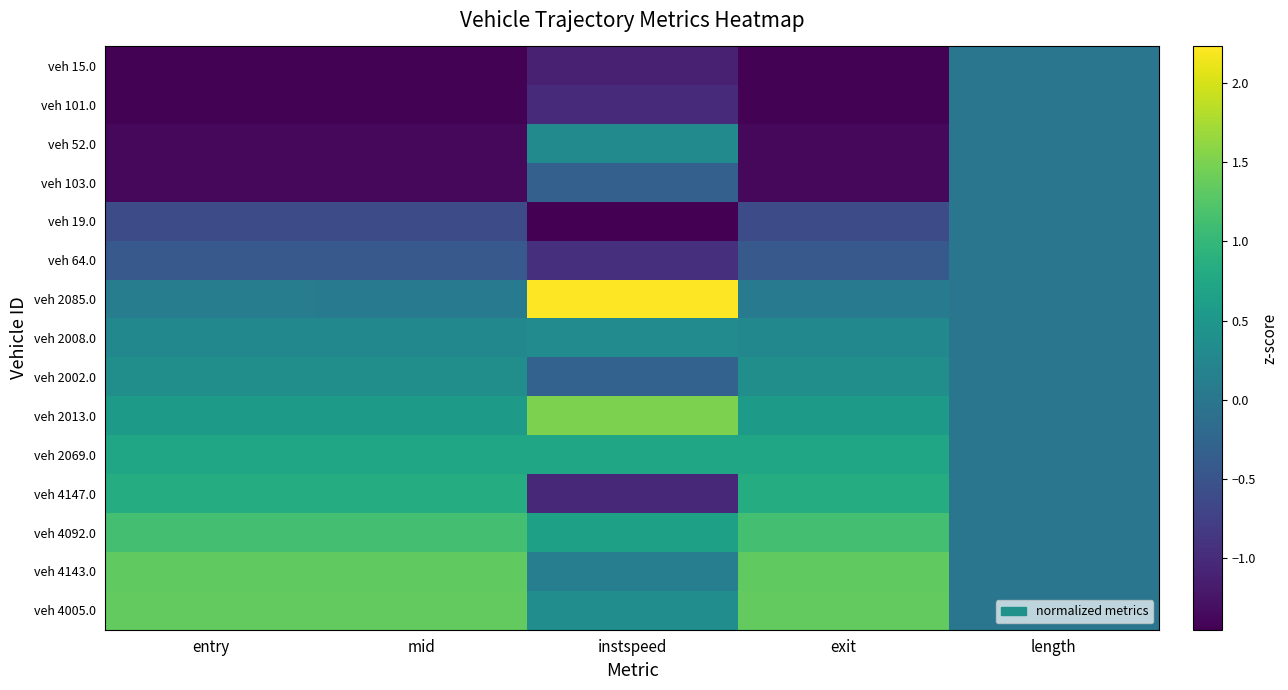

At how many categories does at least one series exceed 1?

4